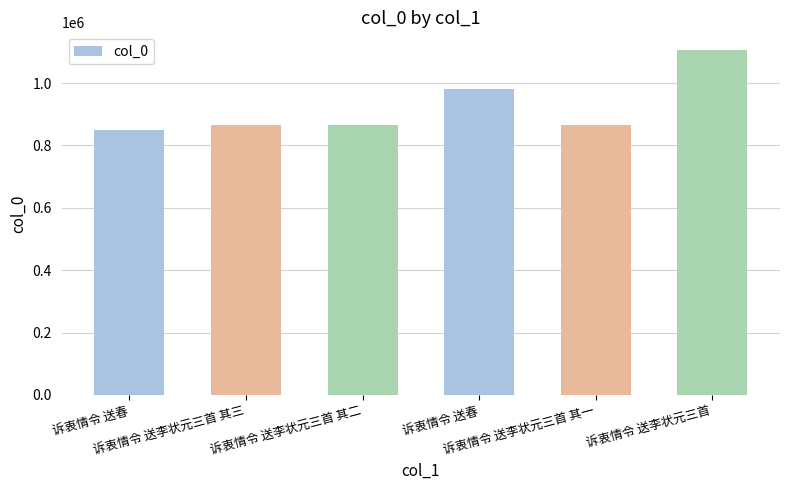

Where does the data first go above 865429?

诉衷情令 送春